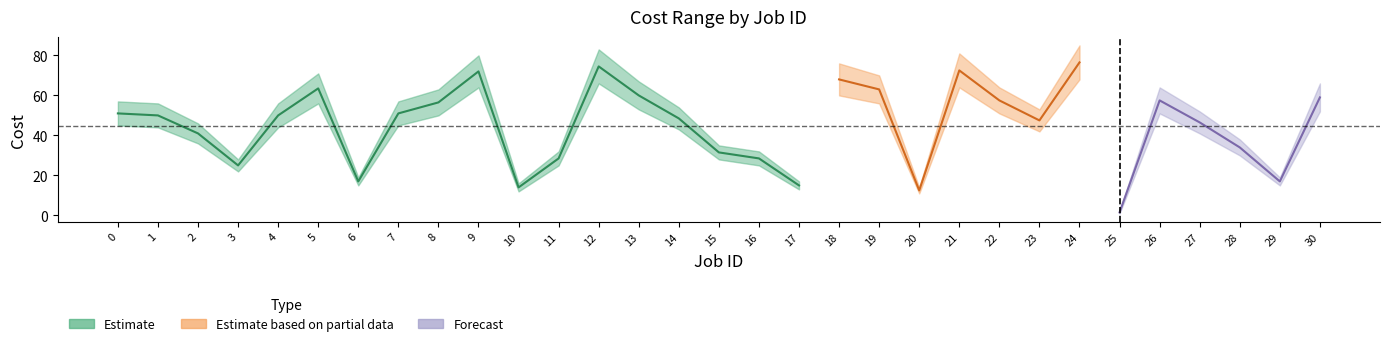

Is this an area chart (filled region under the line)?

No